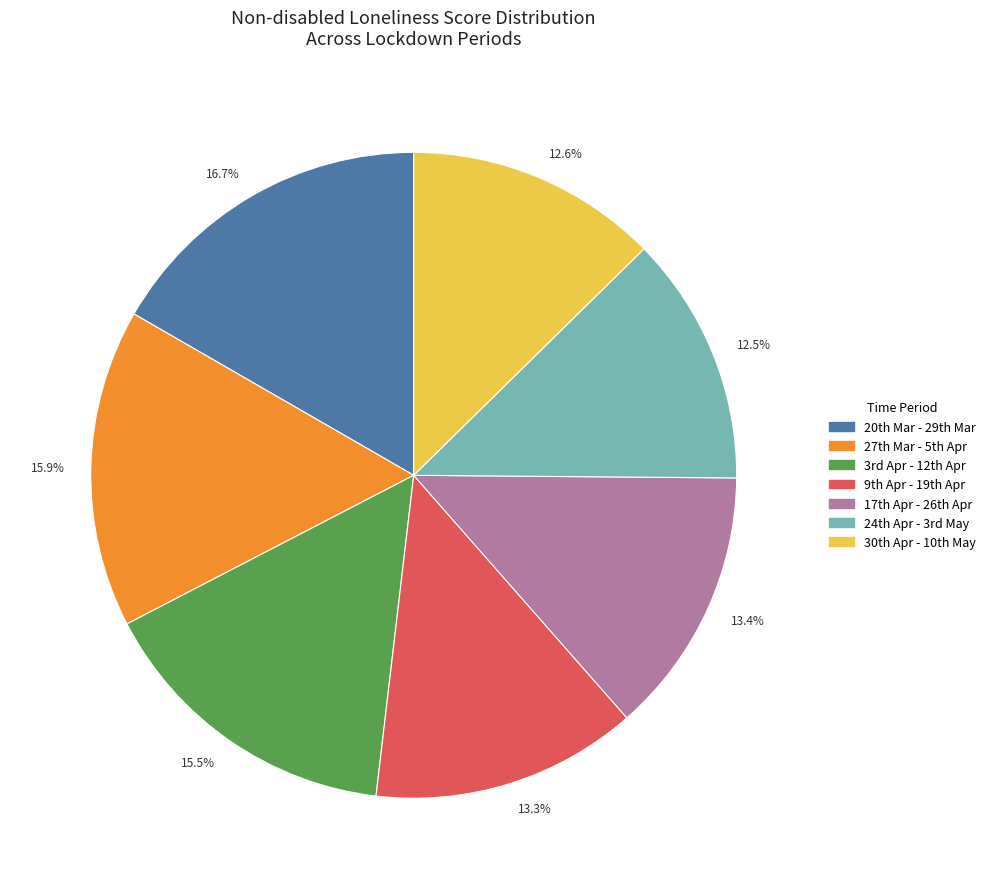

To the nearest percent, what is the difference between the largest and smallest slice percentages?

4%